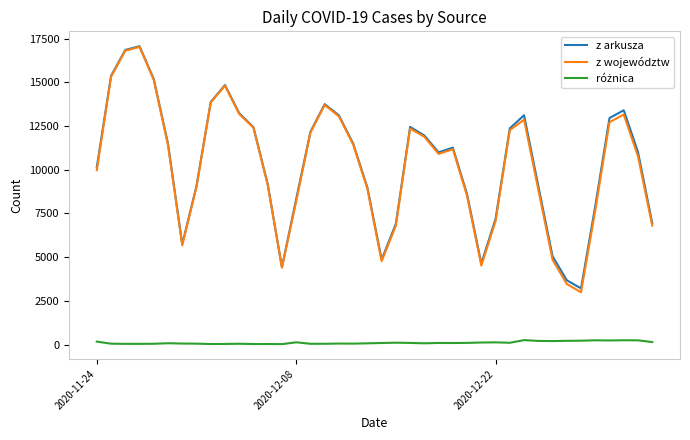

Which series has the largest range (max minus min)?

z województw